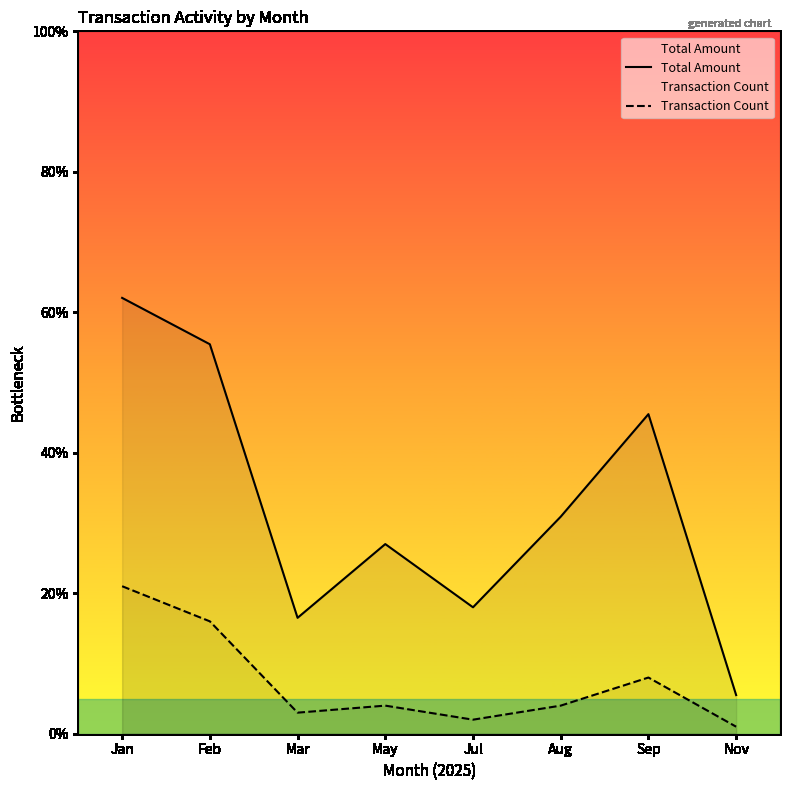

What are all the series names shown in the legend?

Total Amount, Transaction Count